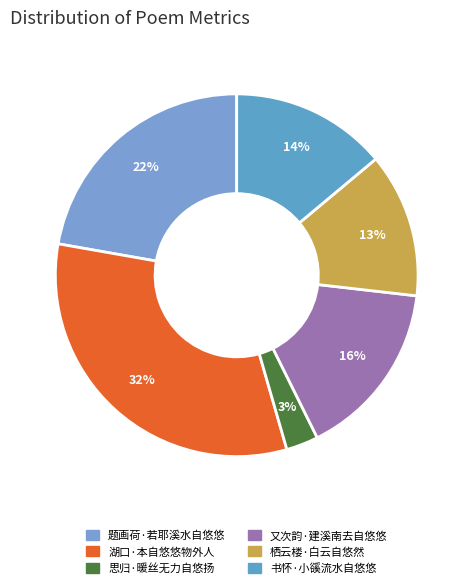

How much of the chart is everything except 又次韵·建溪南去自悠悠?

84.1%